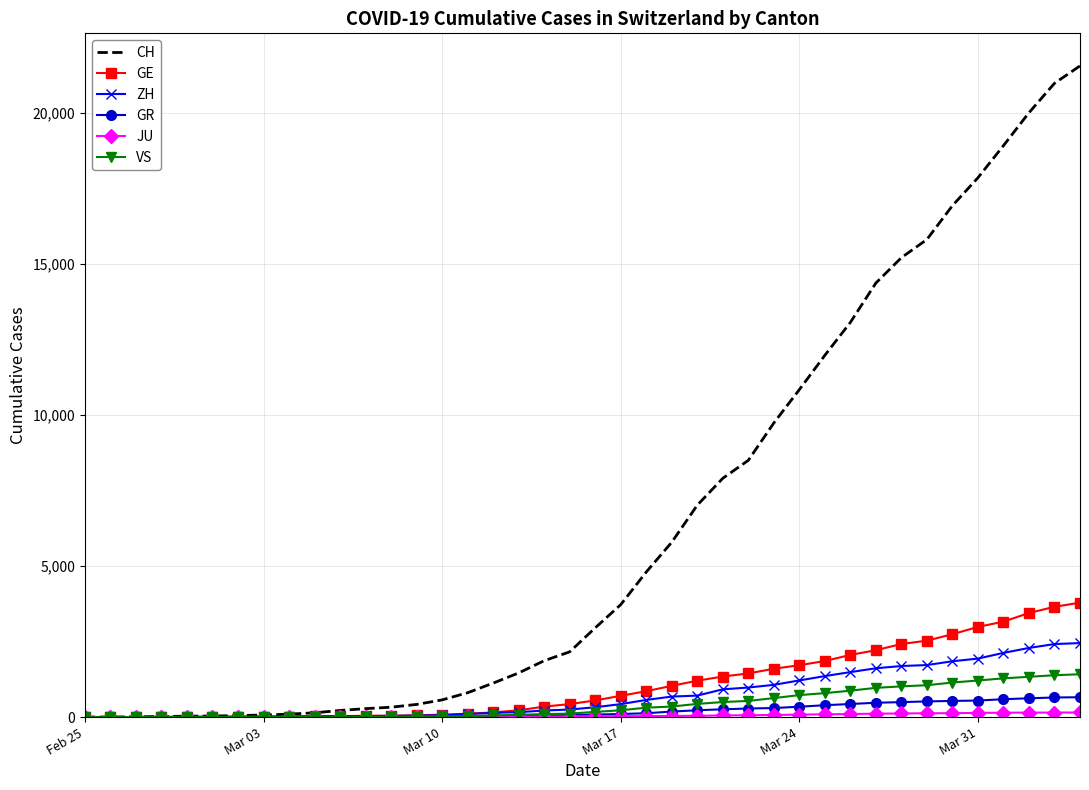

Which series has the largest total across all categories?

CH